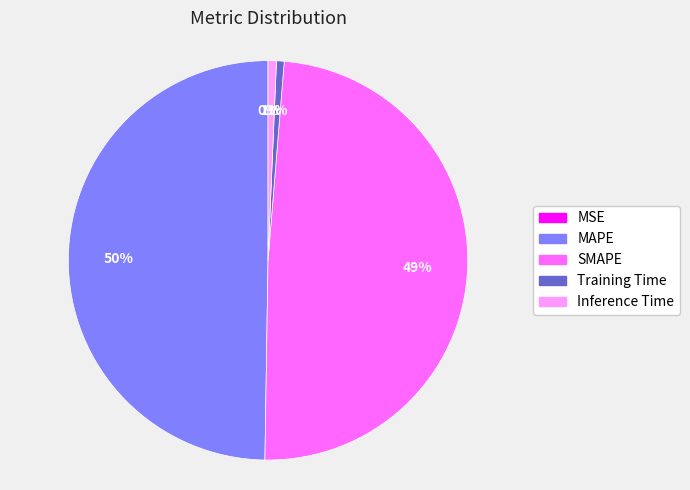

What percentage is the SMAPE slice, to the nearest percent?

49%